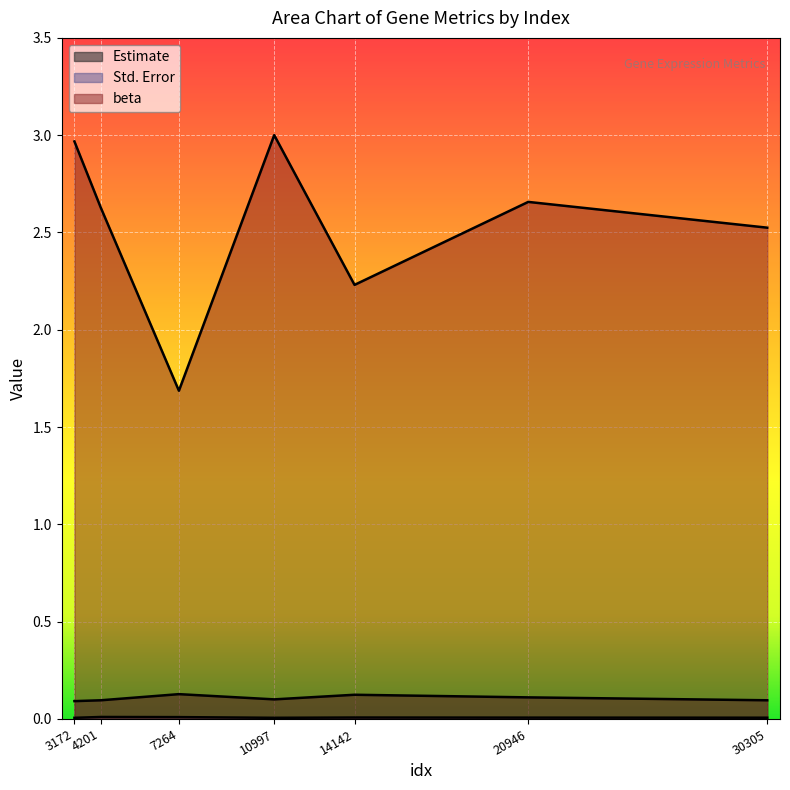

Reading left to right, what are all the values shown in this chart?

Estimate: 0.1	0.1	0.1	0.1	0.1	0.1	0.1
Std. Error: 0.0	0.0	0.0	0.0	0.0	0.0	0.0
beta: 3.0	2.6	1.7	3.0	2.2	2.7	2.5